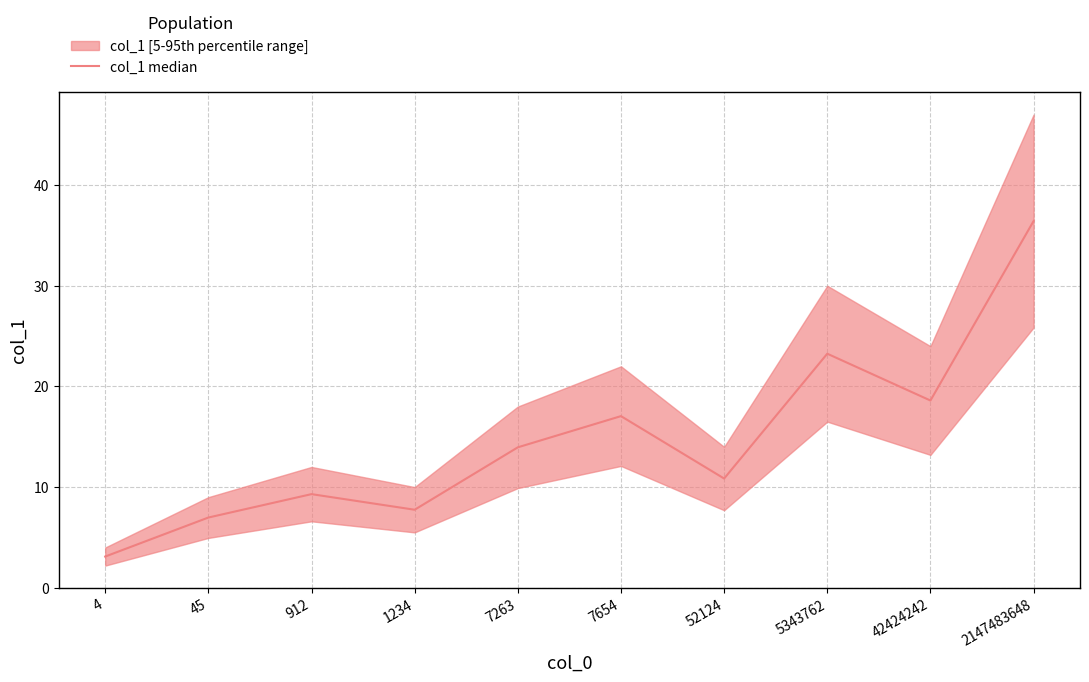

List the labels in order of value, largest first.

2147483648, 5343762, 42424242, 7654, 7263, 52124, 912, 1234, 45, 4